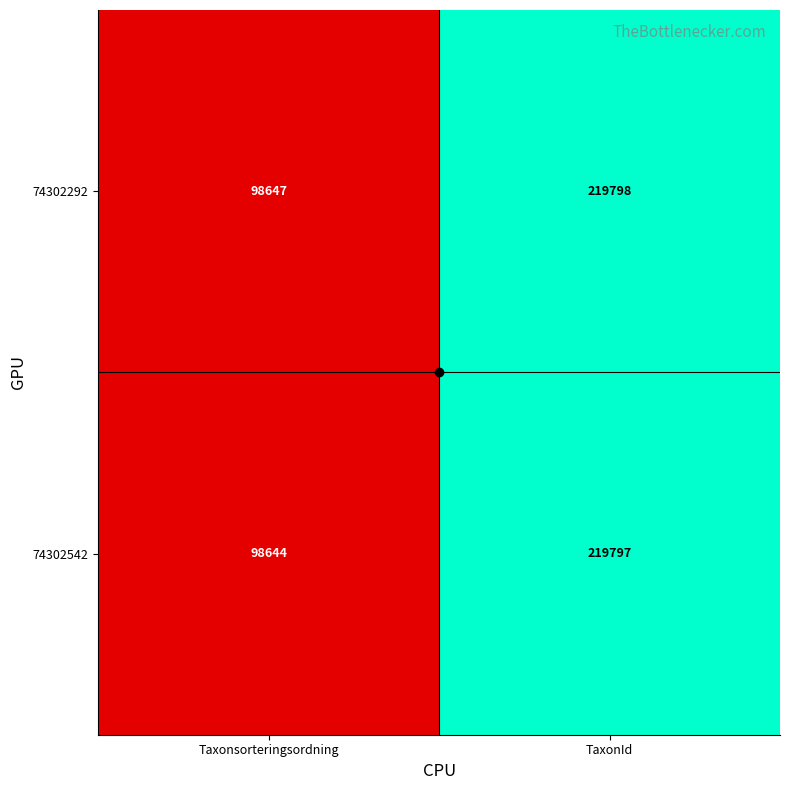

What is the sum of the 74302542 values at TaxonId and Taxonsorteringsordning?

318441